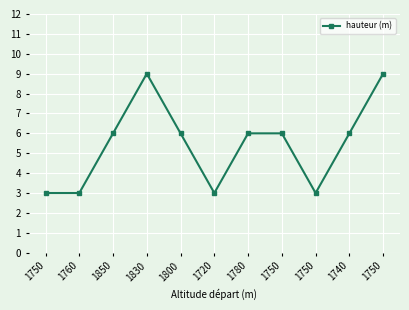

Does the chart display data point markers on the line(s)?

Yes